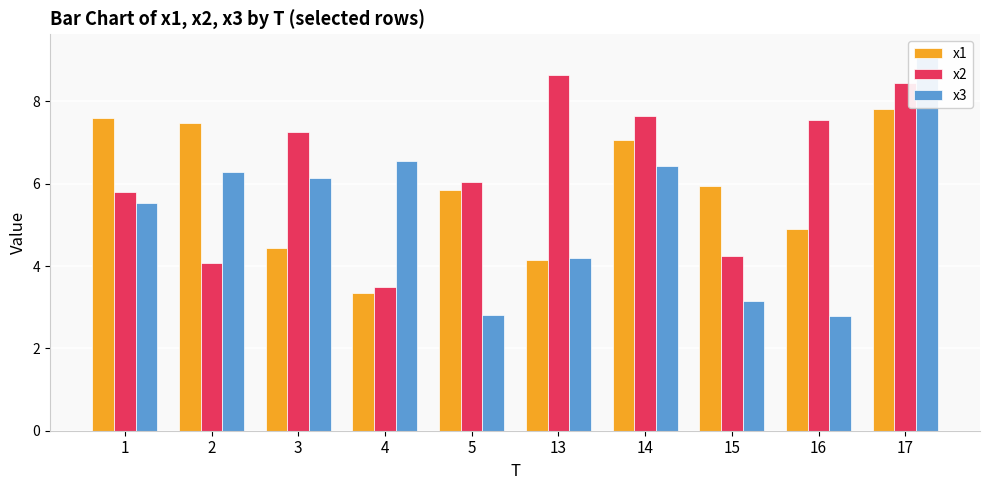

What is the greatest value displayed?

9.2